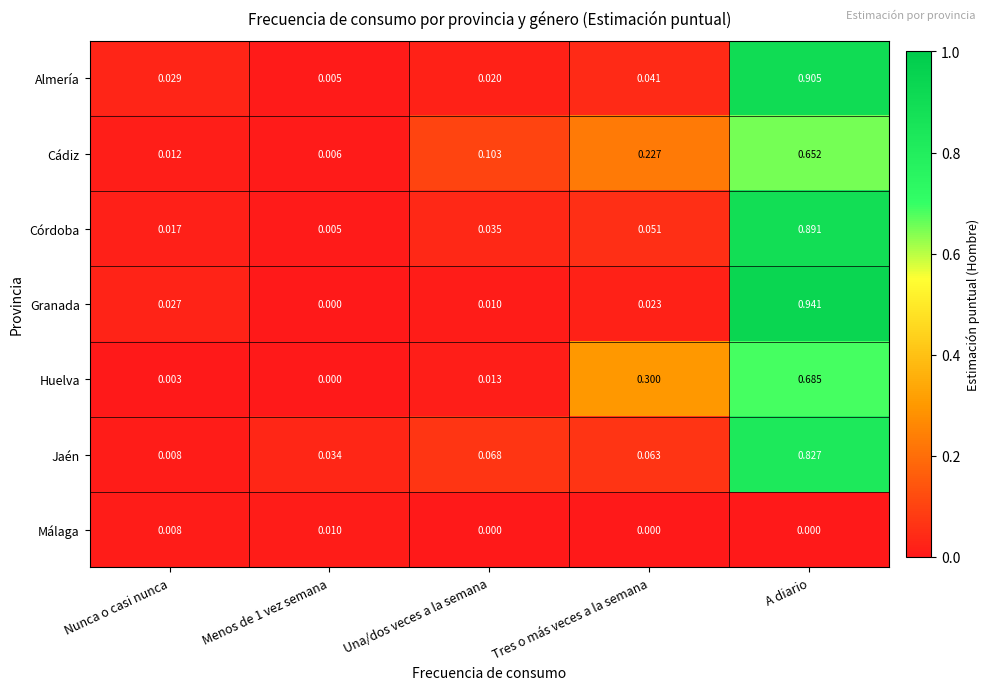

Which series changed the most between Nunca o casi nunca and Tres o más veces a la semana?

Huelva